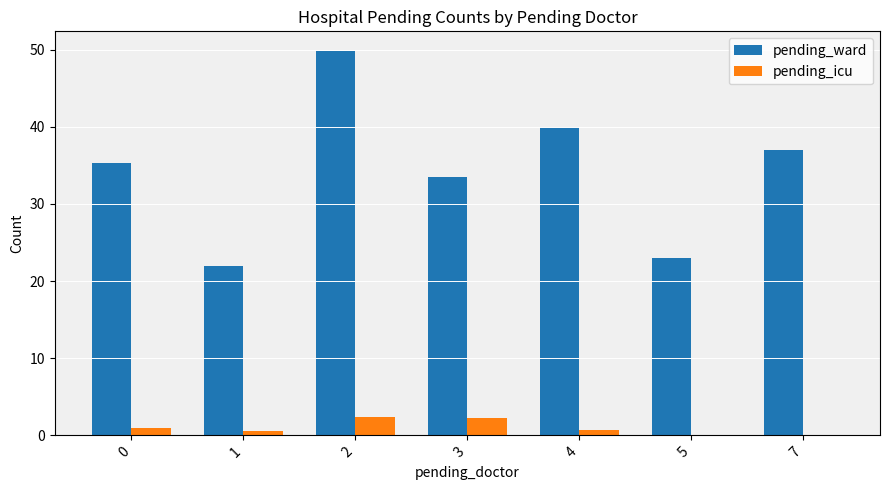

Which series has the largest total across all categories?

pending_ward